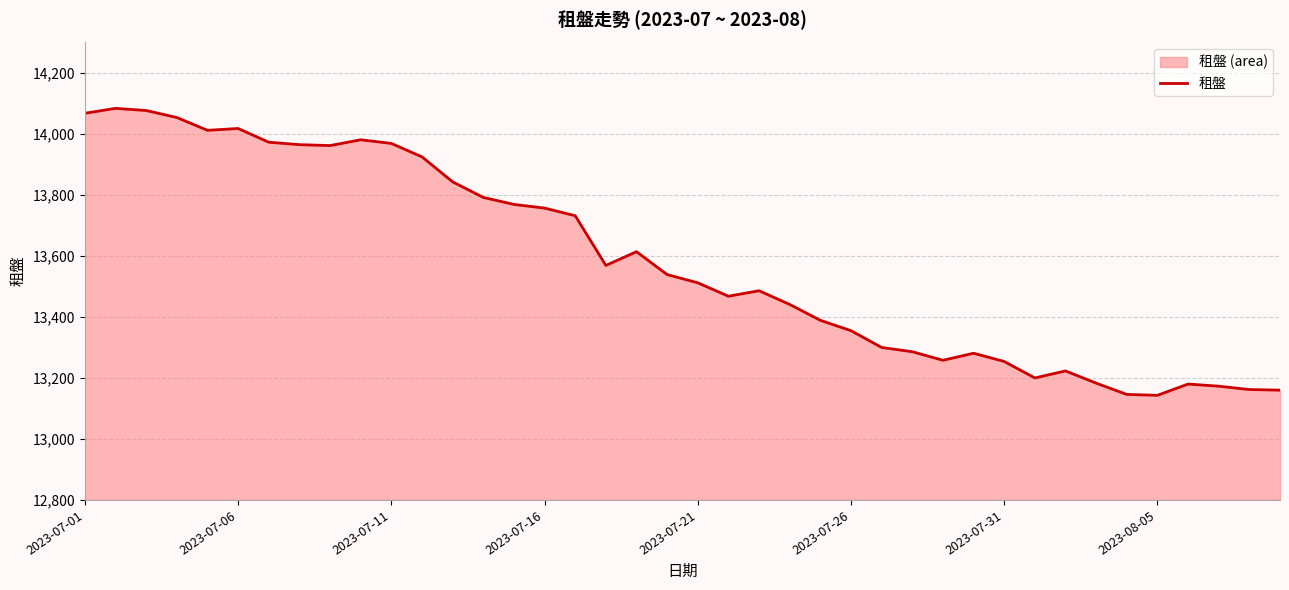

What is the maximum value shown in the chart?

14084